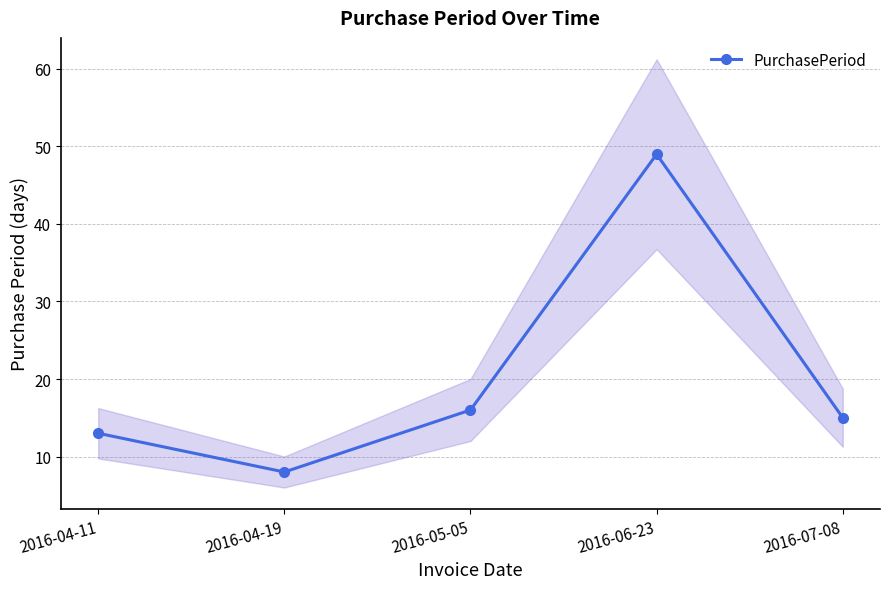

What value does the data have at 2016-05-05, to the nearest 10?

20